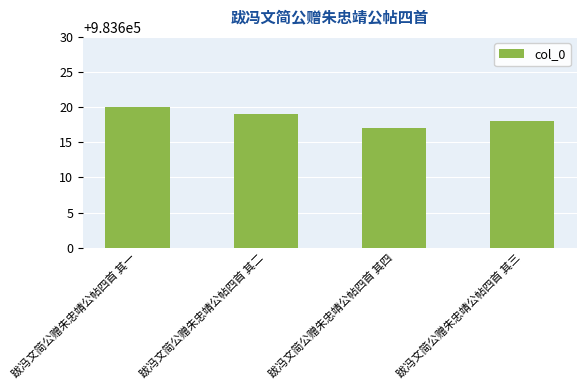

Are the bars grouped side by side (vs. stacked)?

No